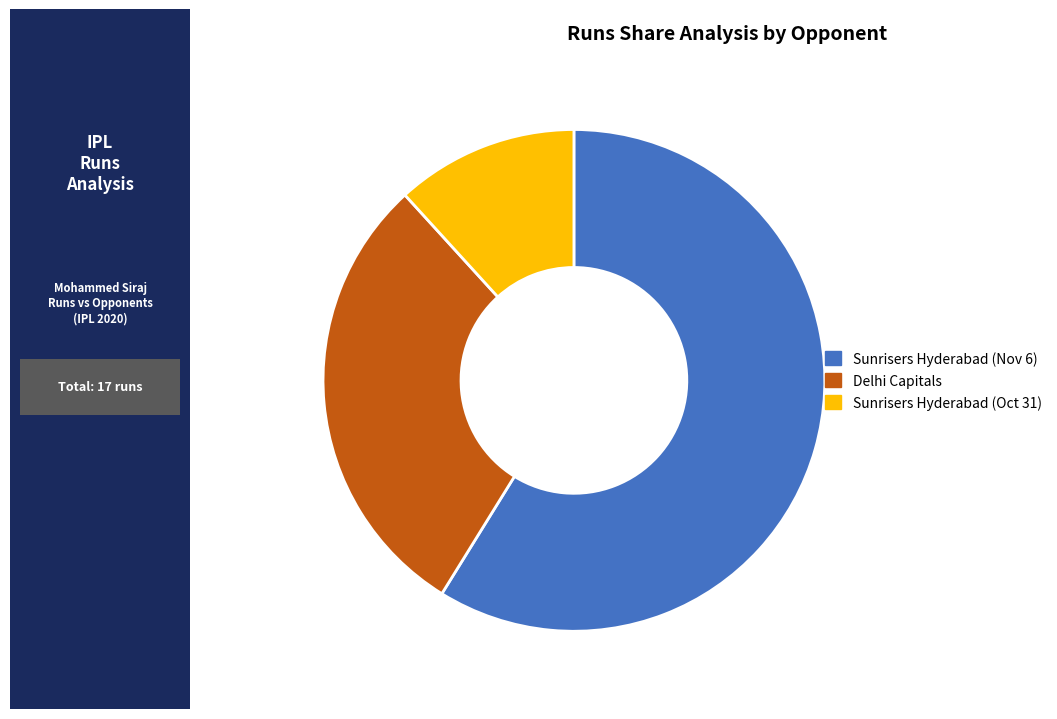

Between Sunrisers Hyderabad (Nov 6) and Sunrisers Hyderabad (Oct 31), which is larger?

Sunrisers Hyderabad (Nov 6)